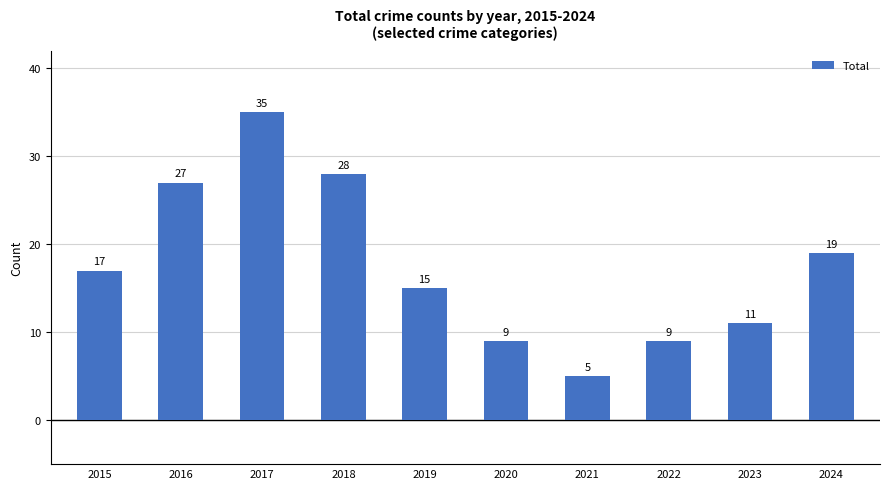

True or false: the data shows 17 at 2015.

True